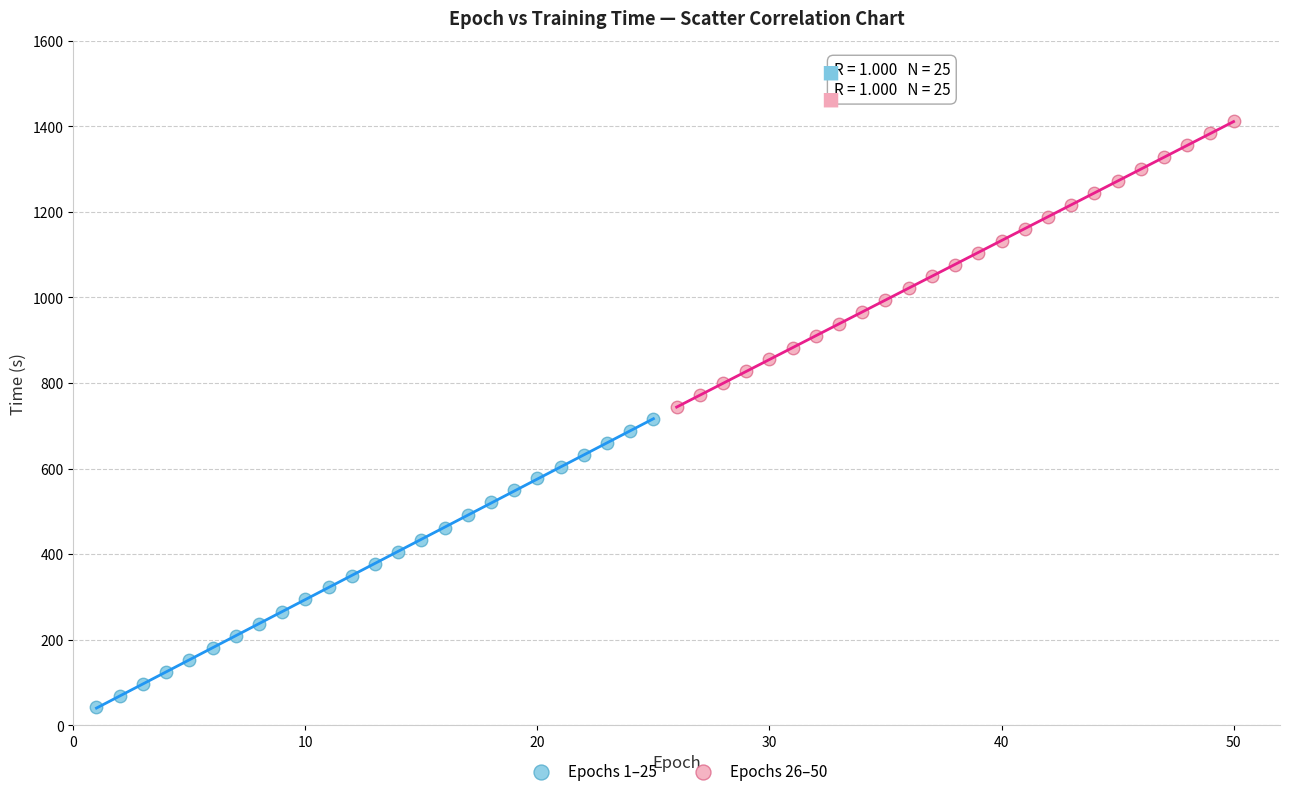

What are all the series names shown in the legend?

Epochs 1–25, Epochs 26–50